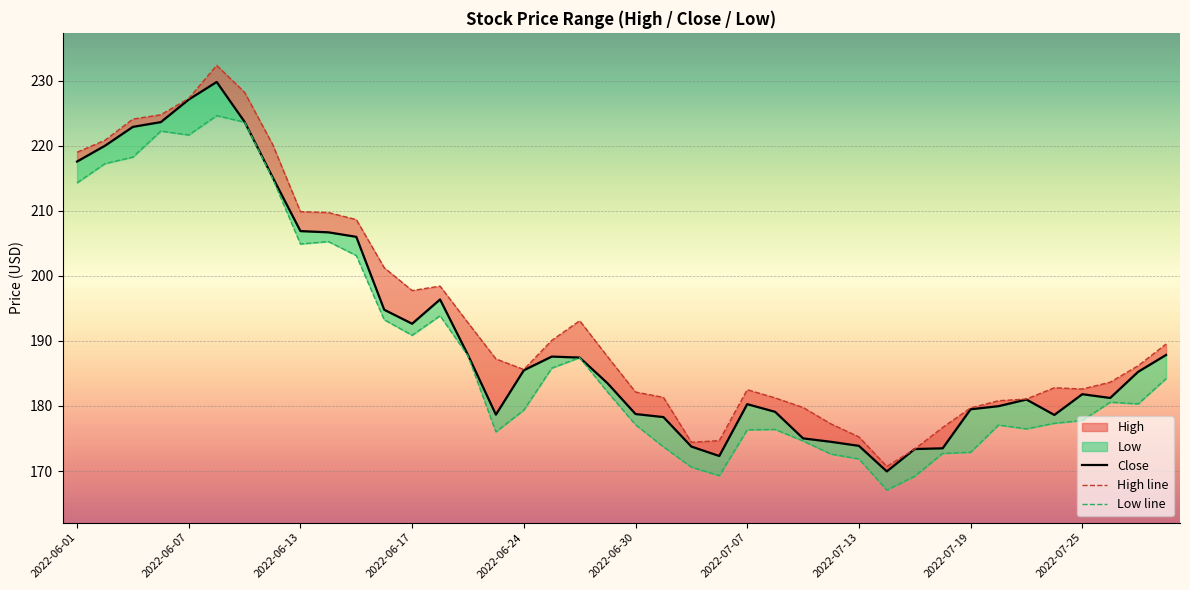

At how many categories does at least one series exceed 194?

14